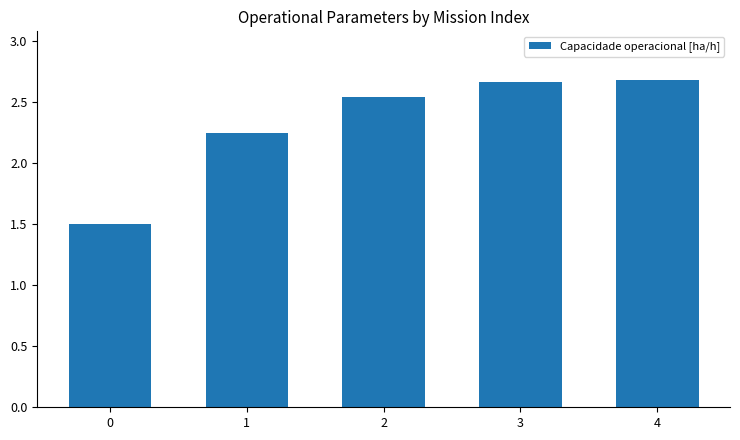

Does the chart contain any negative values?

No